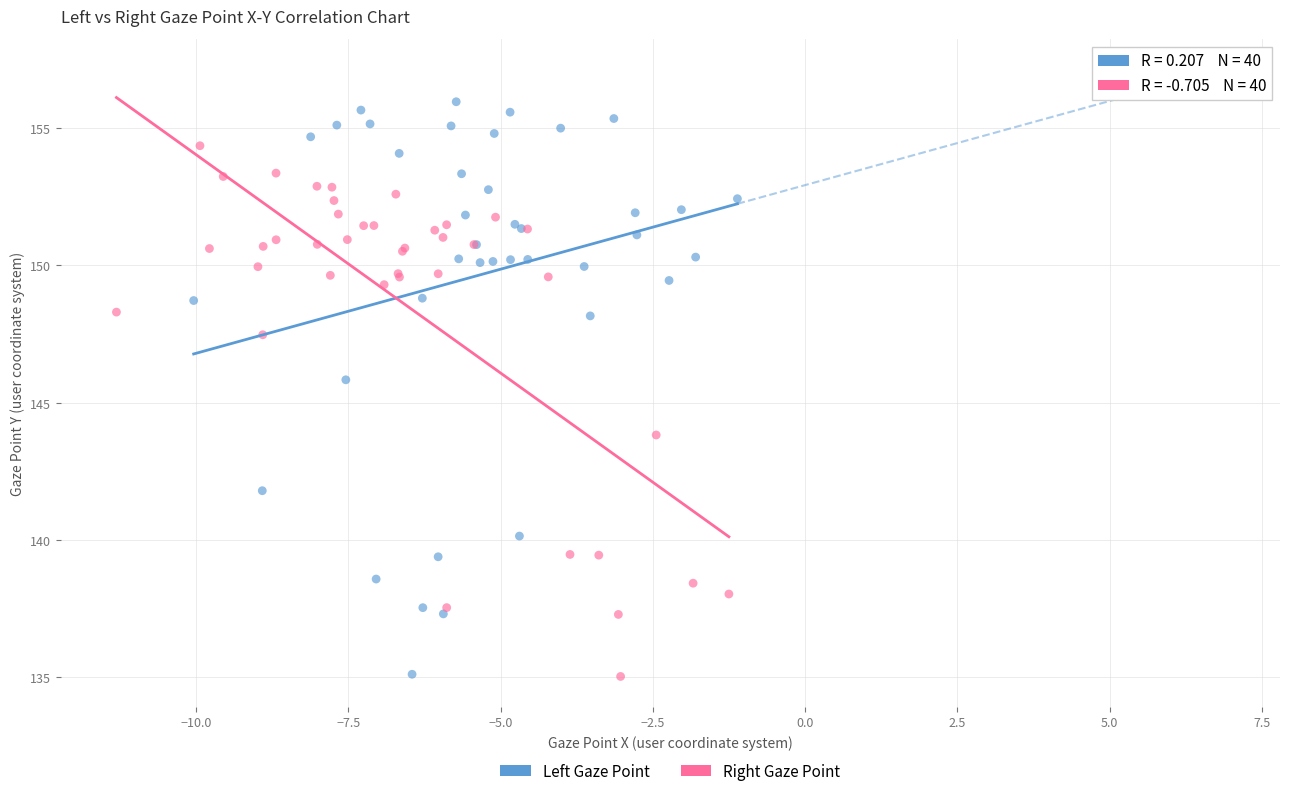

What are all the series names shown in the legend?

Left Gaze Point, Right Gaze Point